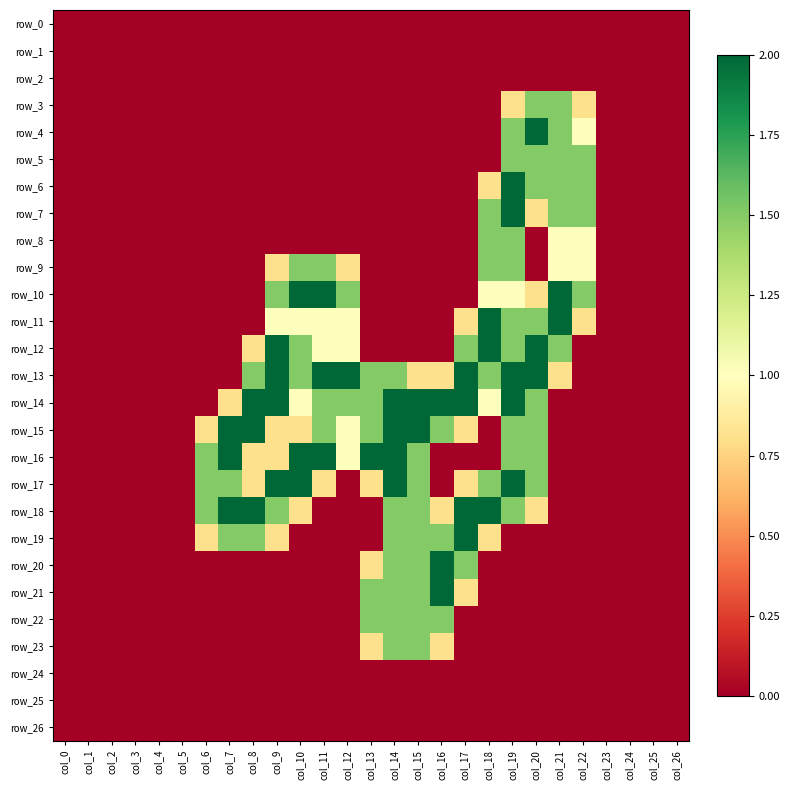

Rank the series by their maximum value, from highest to lowest.

row_4, row_6, row_7, row_10, row_11, row_12, row_13, row_14, row_15, row_16, row_17, row_18, row_19, row_20, row_21, row_3, row_5, row_8, row_9, row_22, row_23, row_0, row_1, row_2, row_24, row_25, row_26